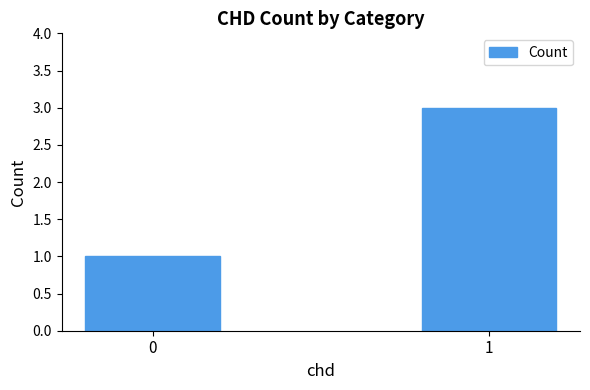

Between 1 and 0, which is larger?

1